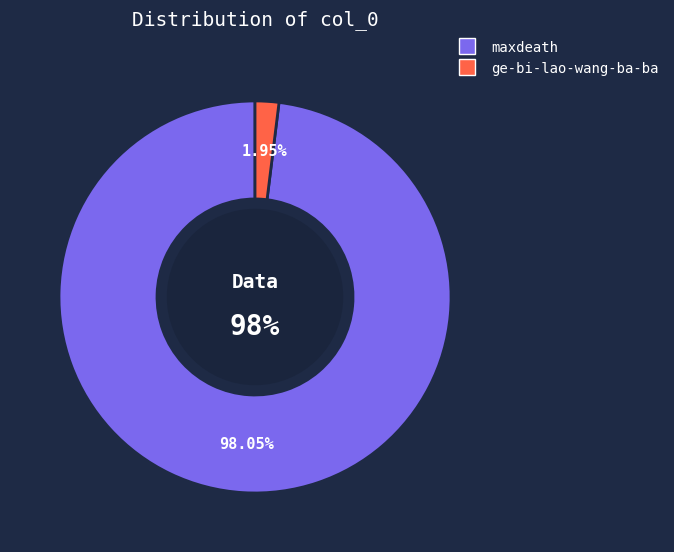

Which slice represents more than half of the pie?

maxdeath